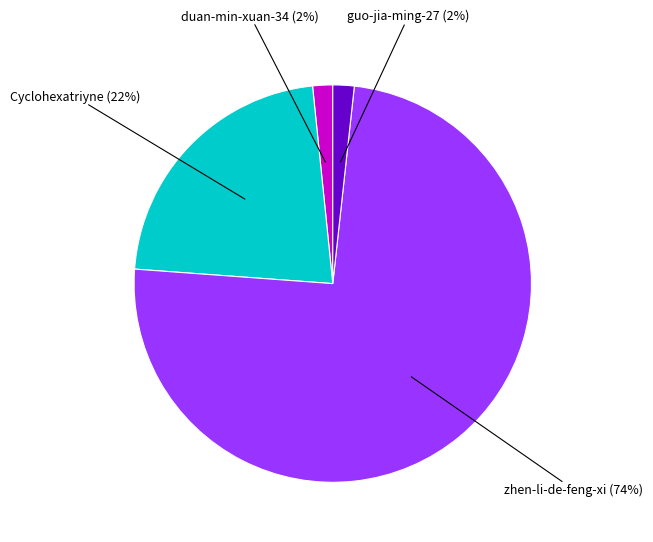

To the nearest percent, what is the average slice percentage?

25%